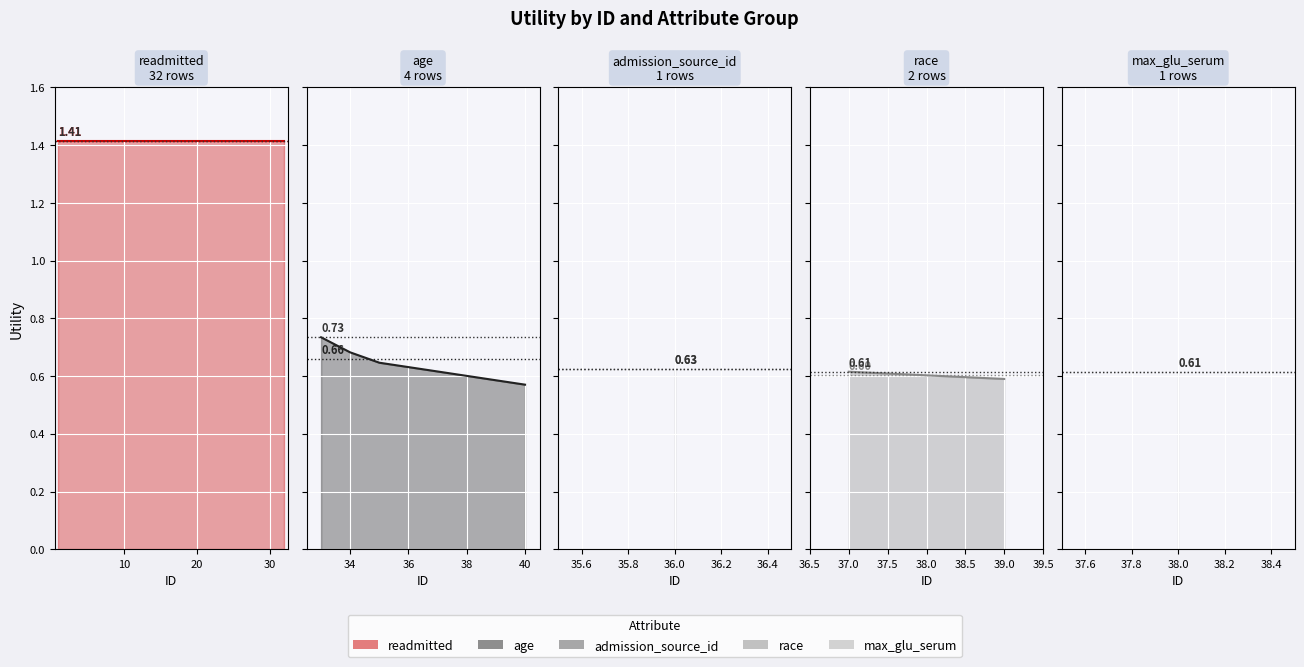

What is the average value?

1.3